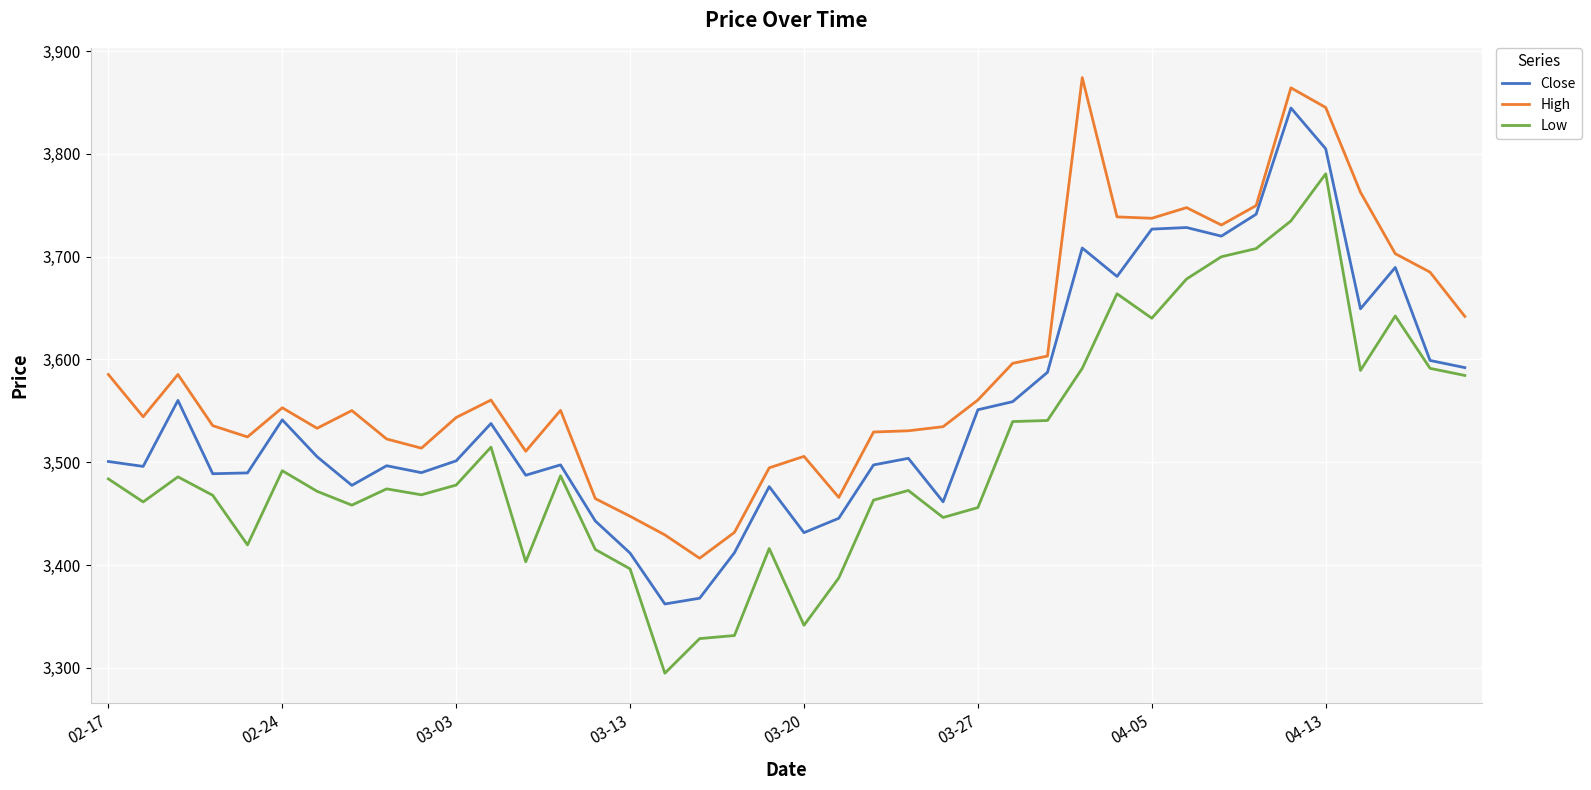

What is the difference between the maximum and minimum values in the Low series?

485.9